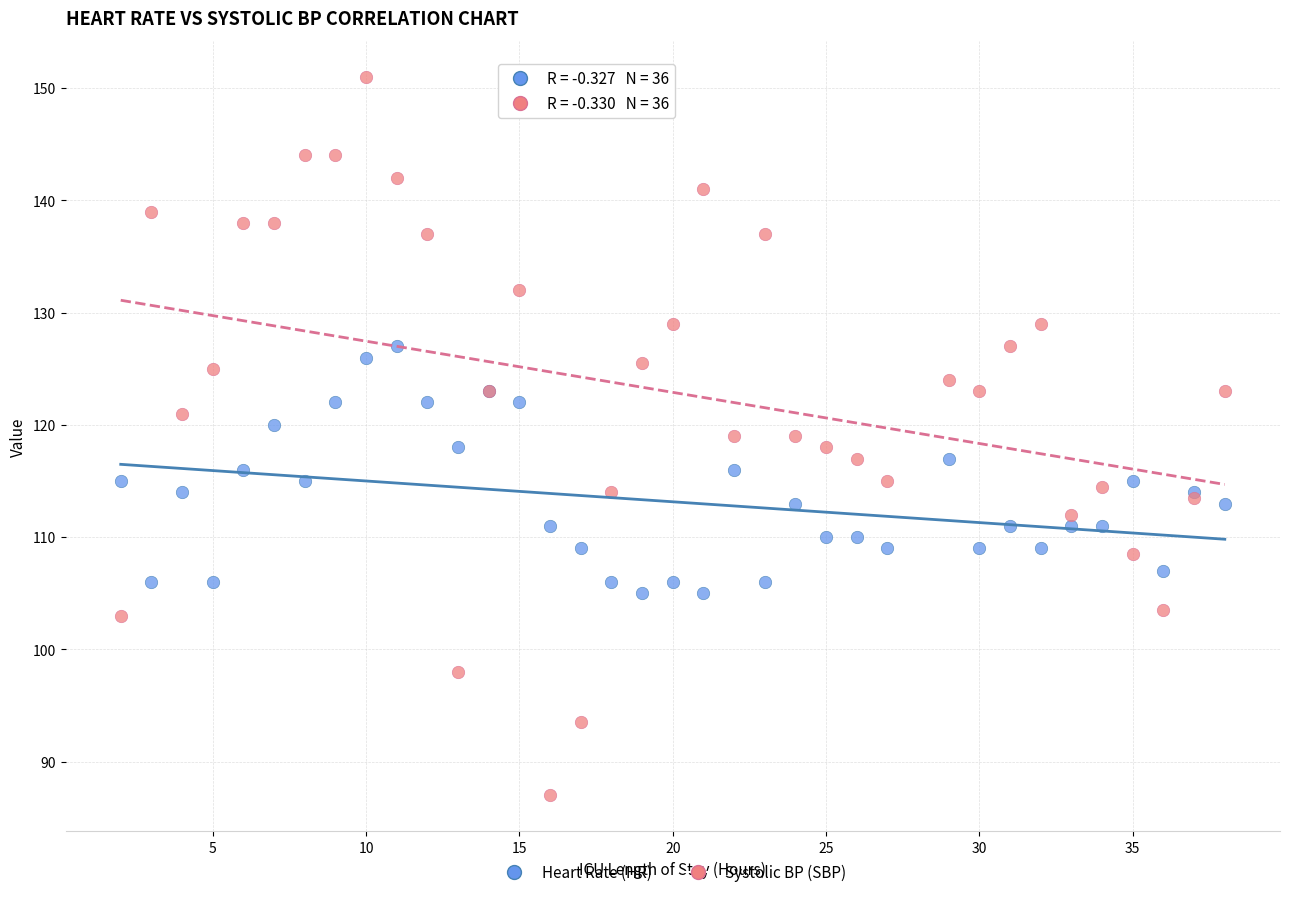

Which series has the widest spread of Y values?

Systolic BP (SBP)